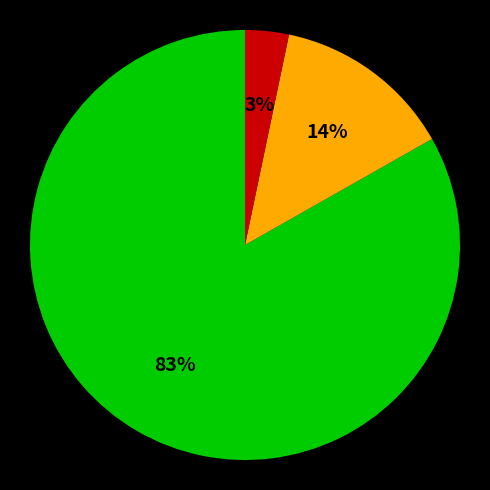

Count the number of slices in the pie.

3